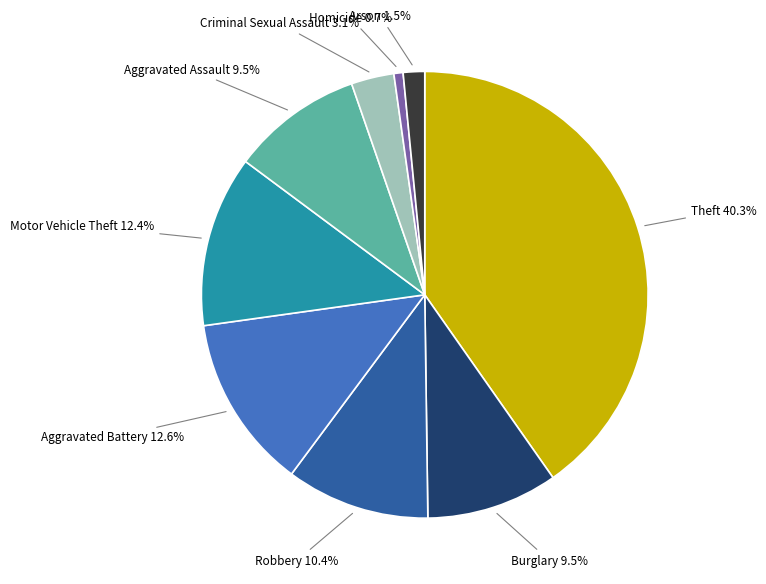

Is there a majority slice in this chart?

No